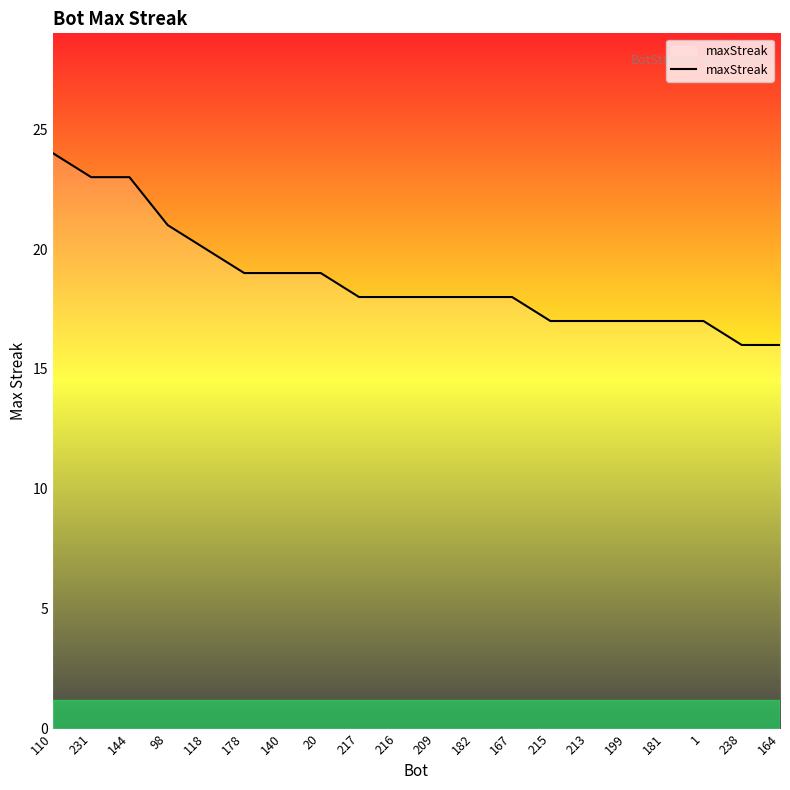

What is the ratio of the value at 144 to the value at 213?

1.4